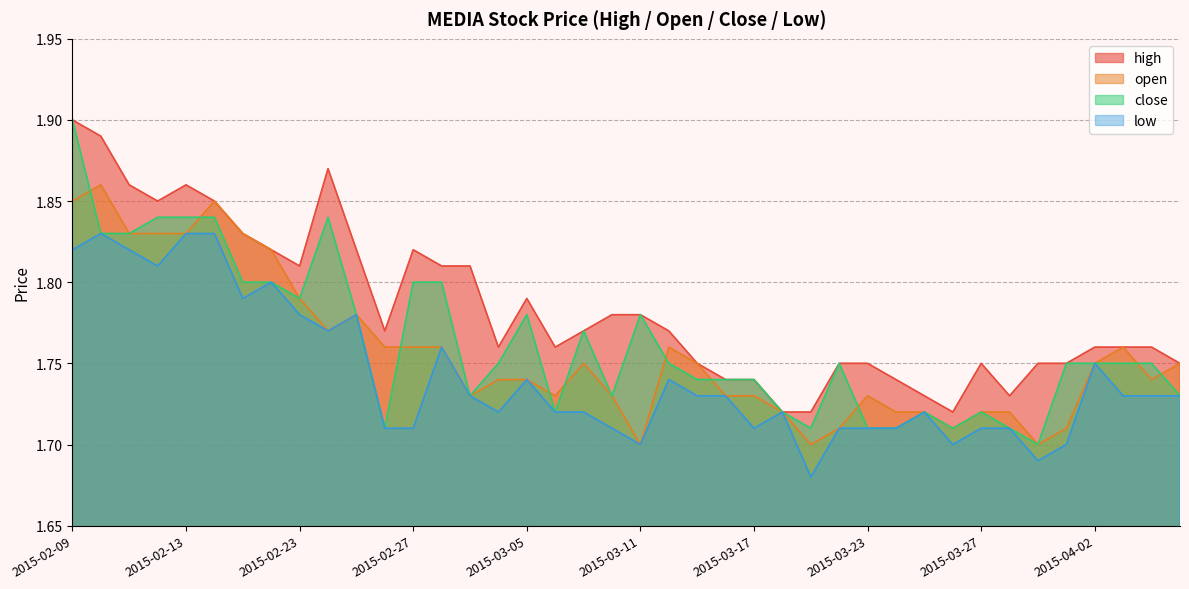

True or false: open and high intersect in this chart.

False